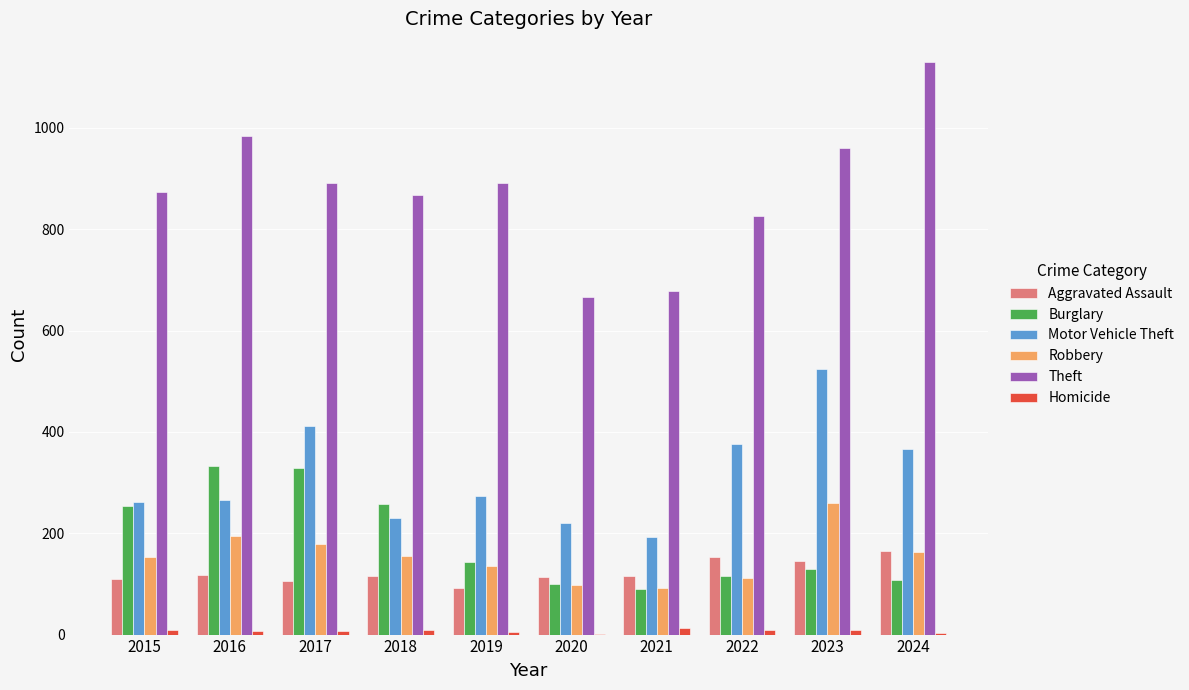

Which series has the largest total across all categories?

Theft